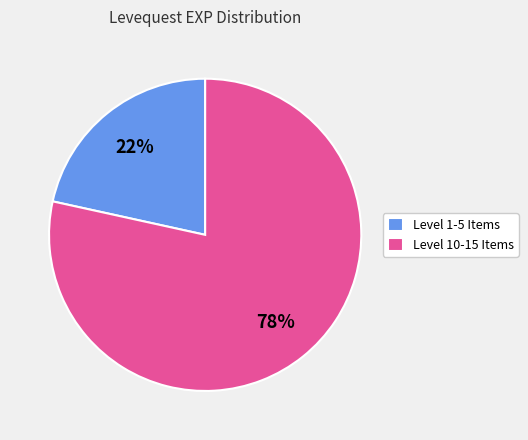

Is there any slice that represents more than half of the pie?

Yes